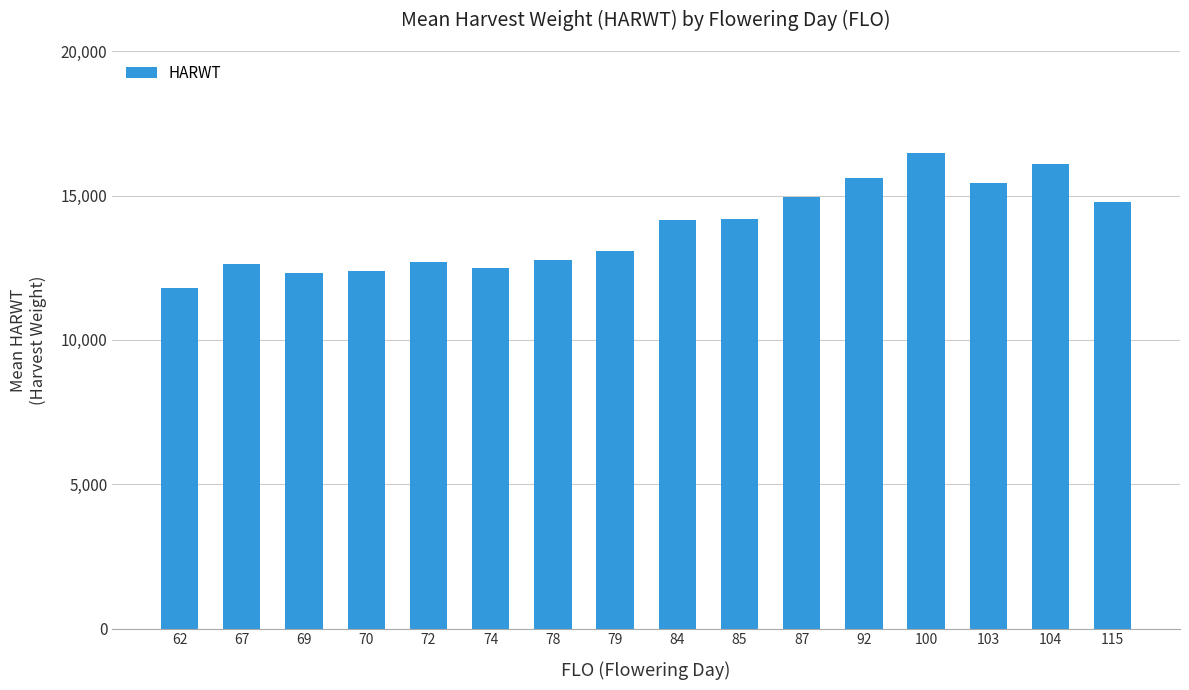

What is the approximate value at 69?

12328.0